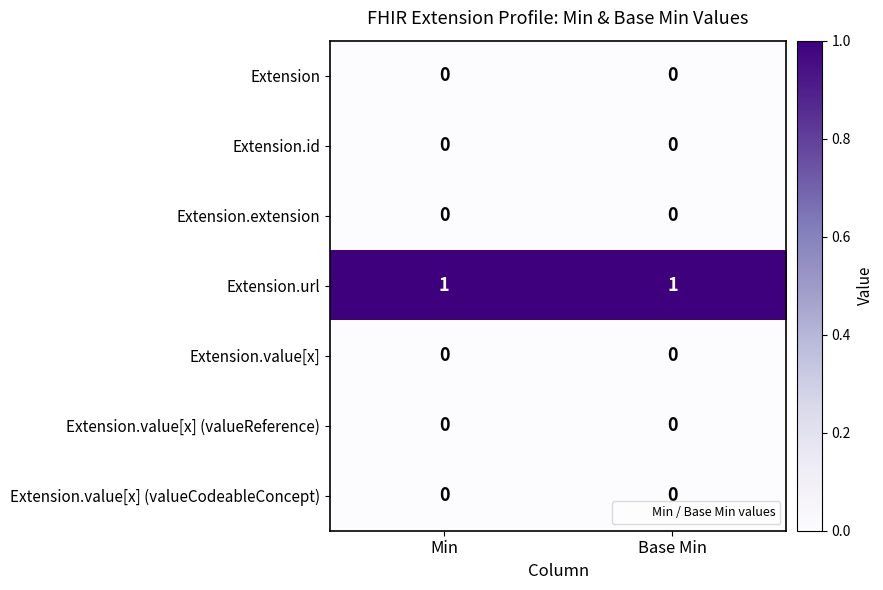

Which series has the largest total across all categories?

Extension.url